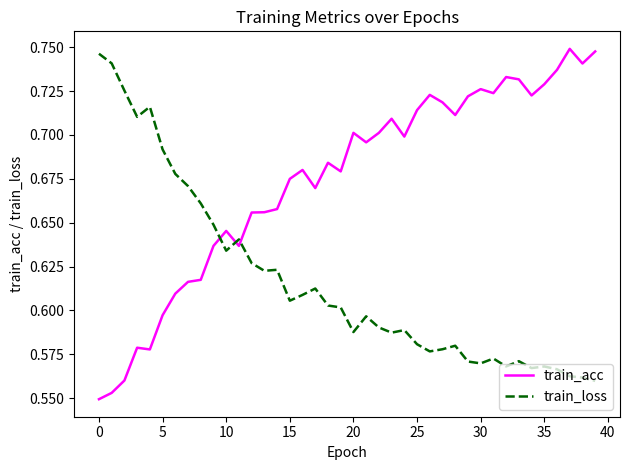

Rank the series by their average value, from highest to lowest.

train_acc, train_loss